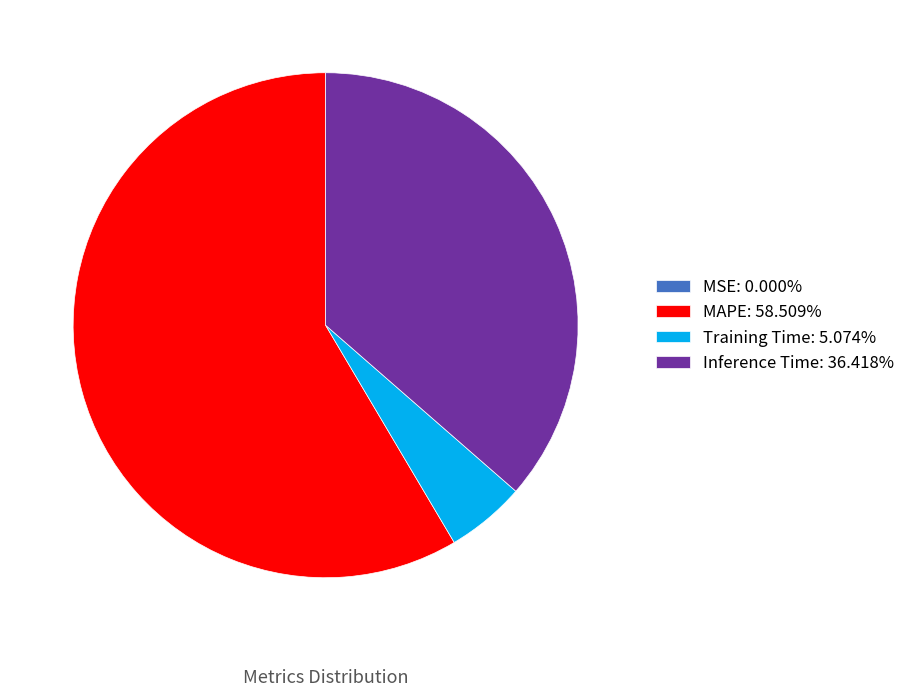

Between MAPE and Training Time, which is larger?

MAPE